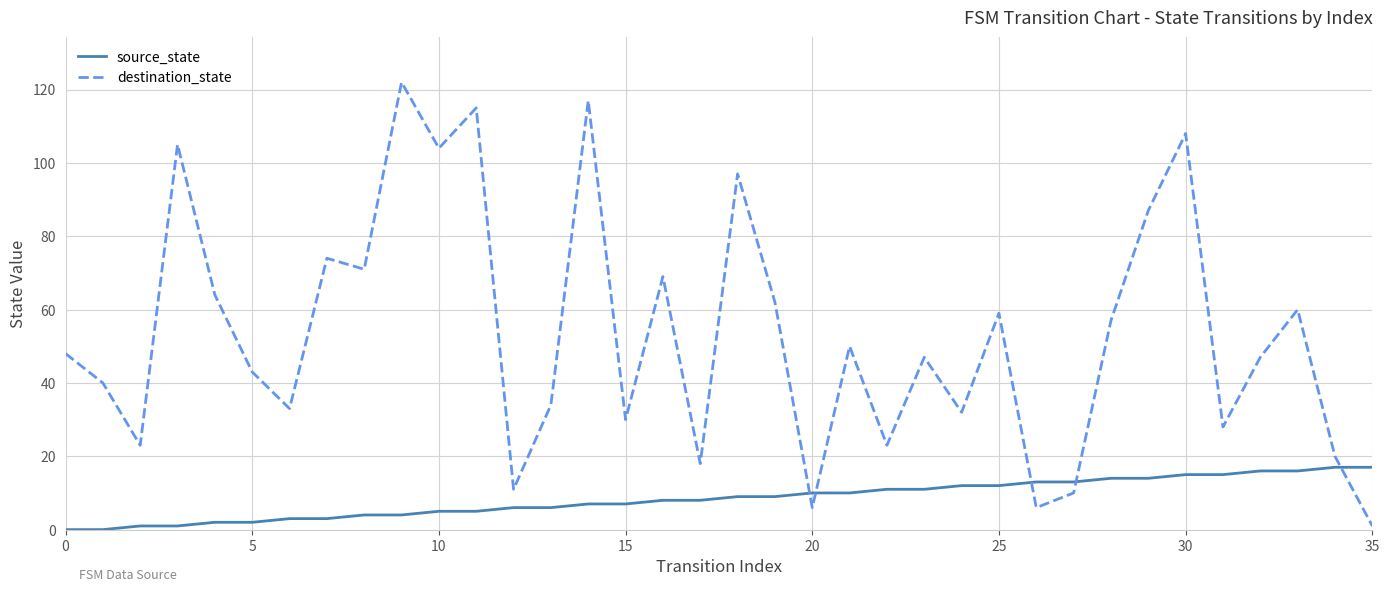

List the series in order of their peak value, lowest first.

source_state, destination_state